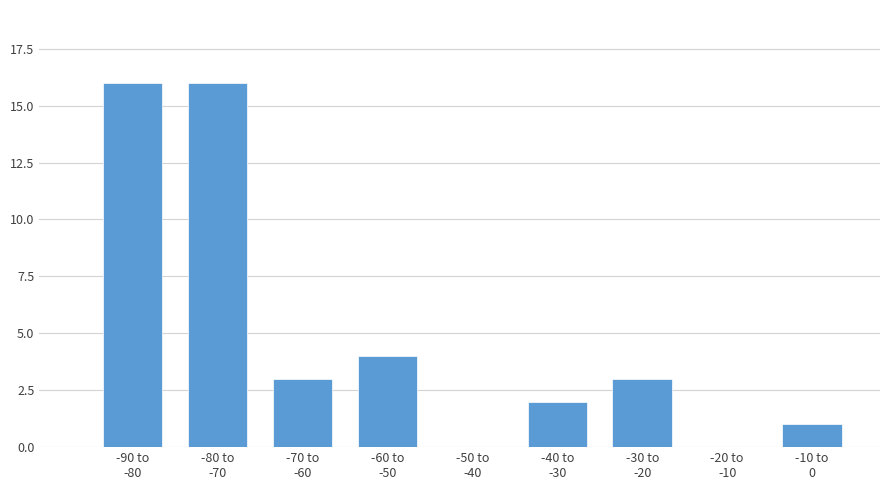

What is the greatest value displayed?

16